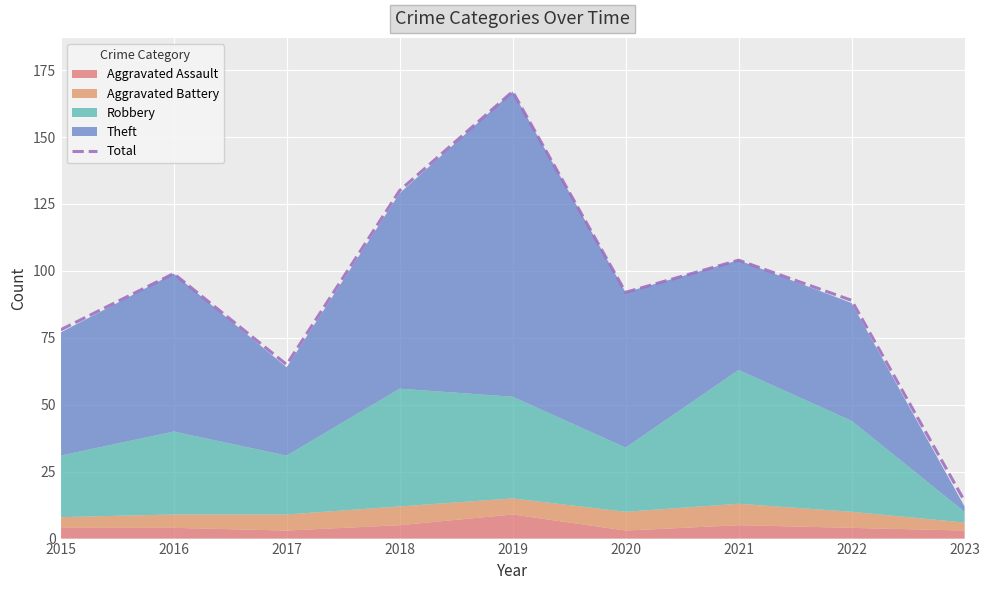

At which label is the value closest to 90?

2022